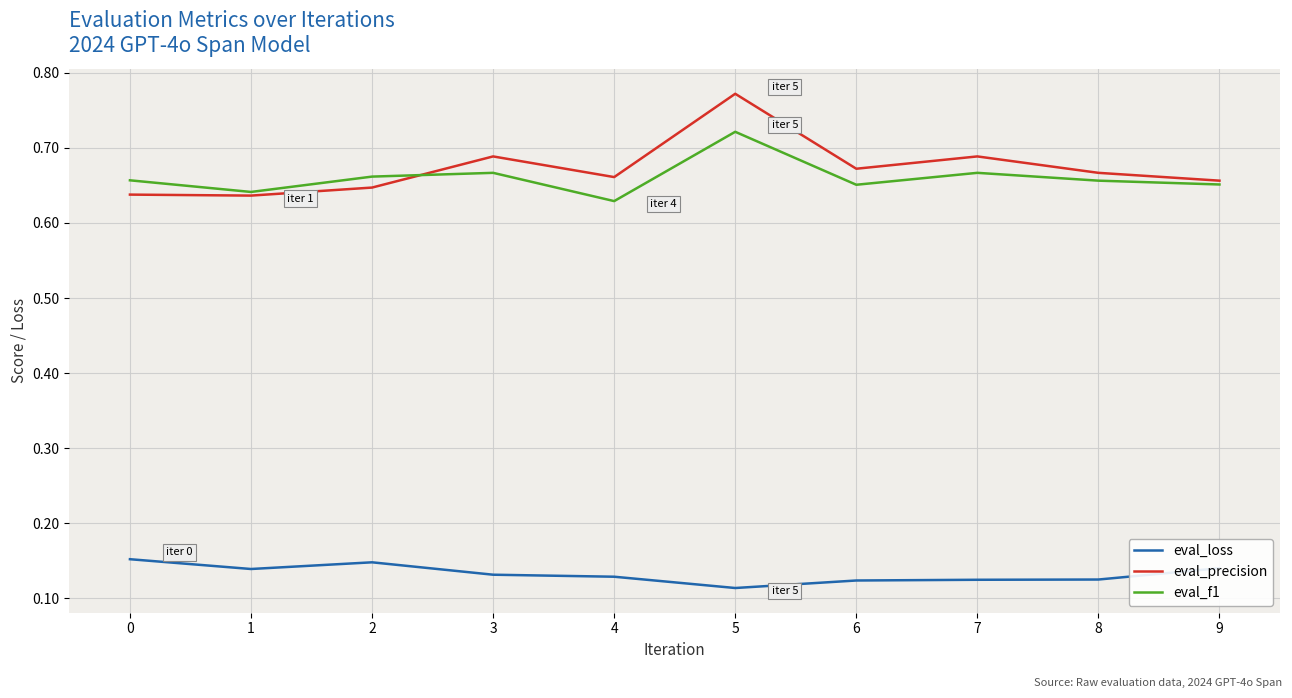

At which category is the sum across all series the highest?

5